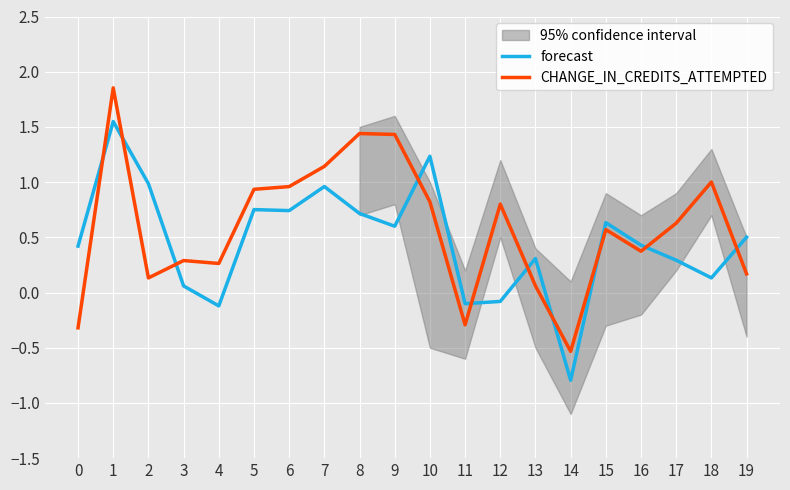

Where does the CHANGE_IN_CREDITS_ATTEMPTED series first go above 0?

1